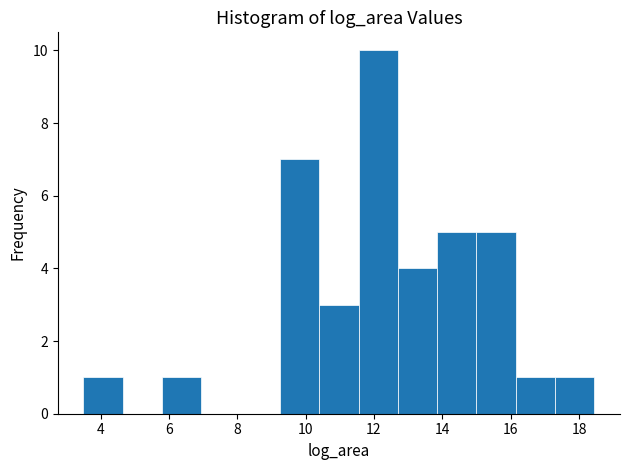

How tall is the bar that spans 13.8 to 15.0 on the x-axis? Neither the bar edges nor the heights are printed on the chart, so give them approximately, as read against the axes.

5